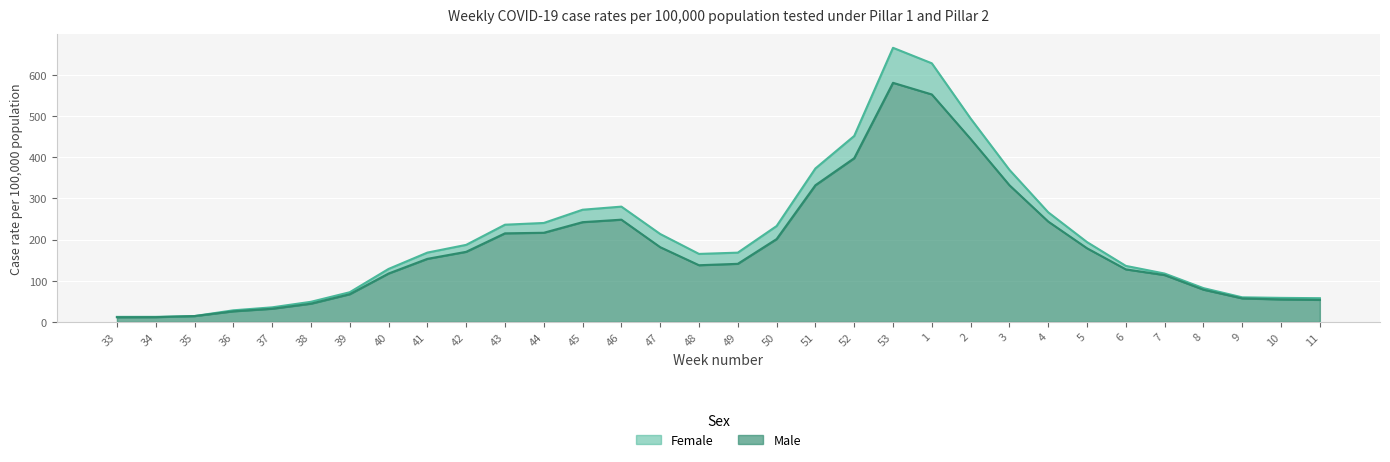

What is the value of the Female point at the 26th from the left?

194.0